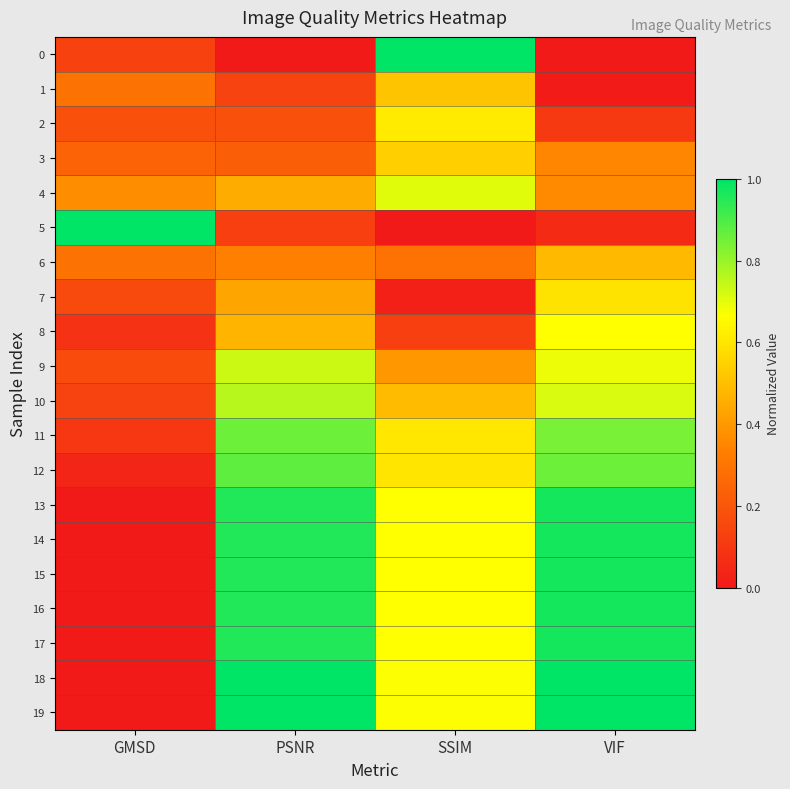

At how many categories does at least one series exceed 0?

4